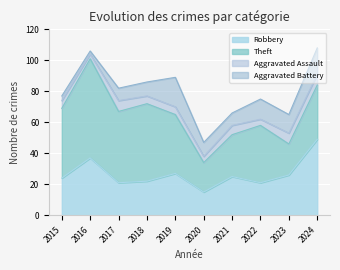

Count the number of categories in the chart.

10